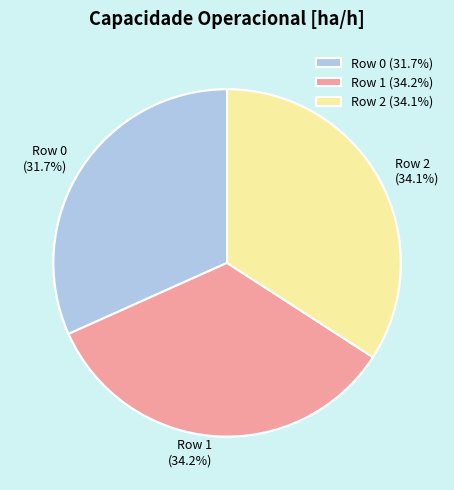

Rank the categories by value from highest to lowest.

Row 1, Row 2, Row 0